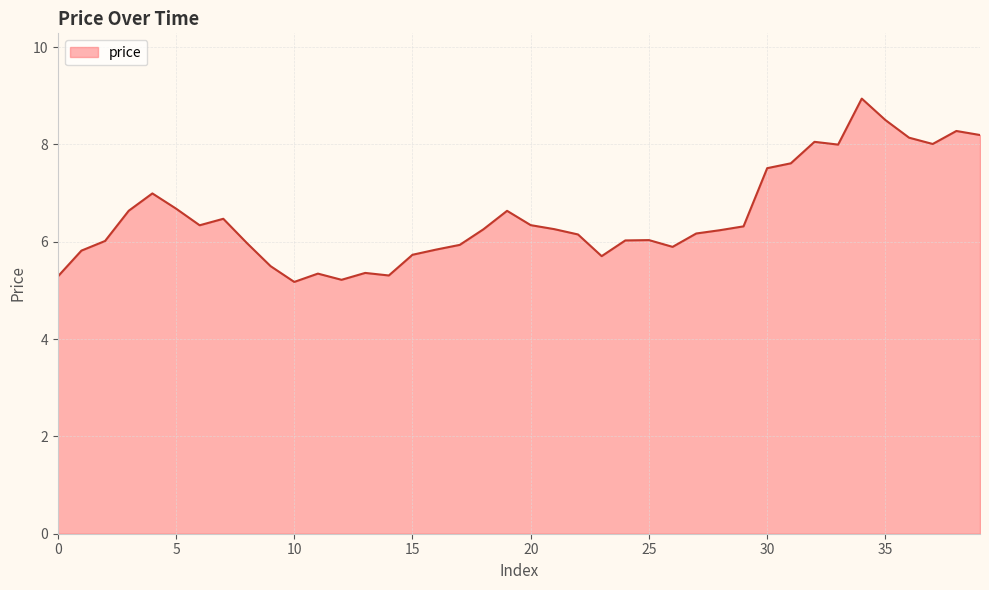

What is the greatest value displayed?

8.9